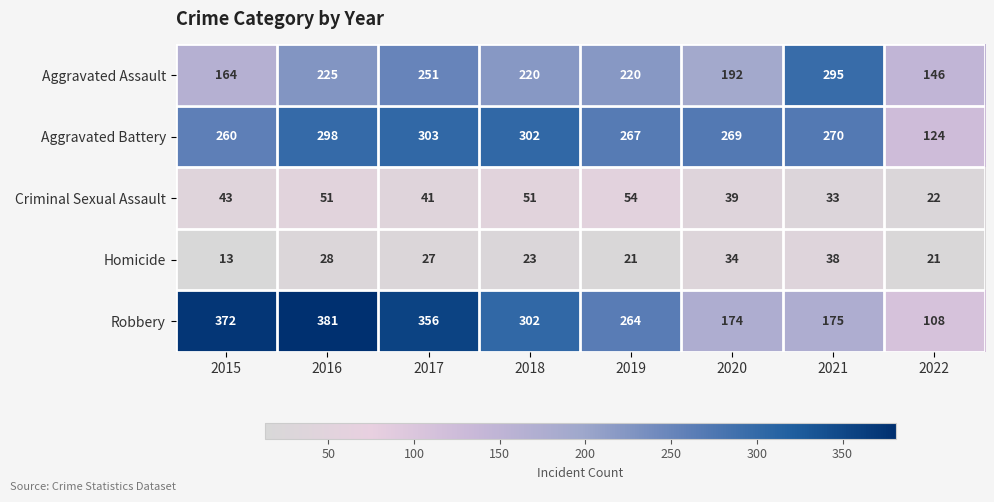

What is the average value of the Homicide series?

26